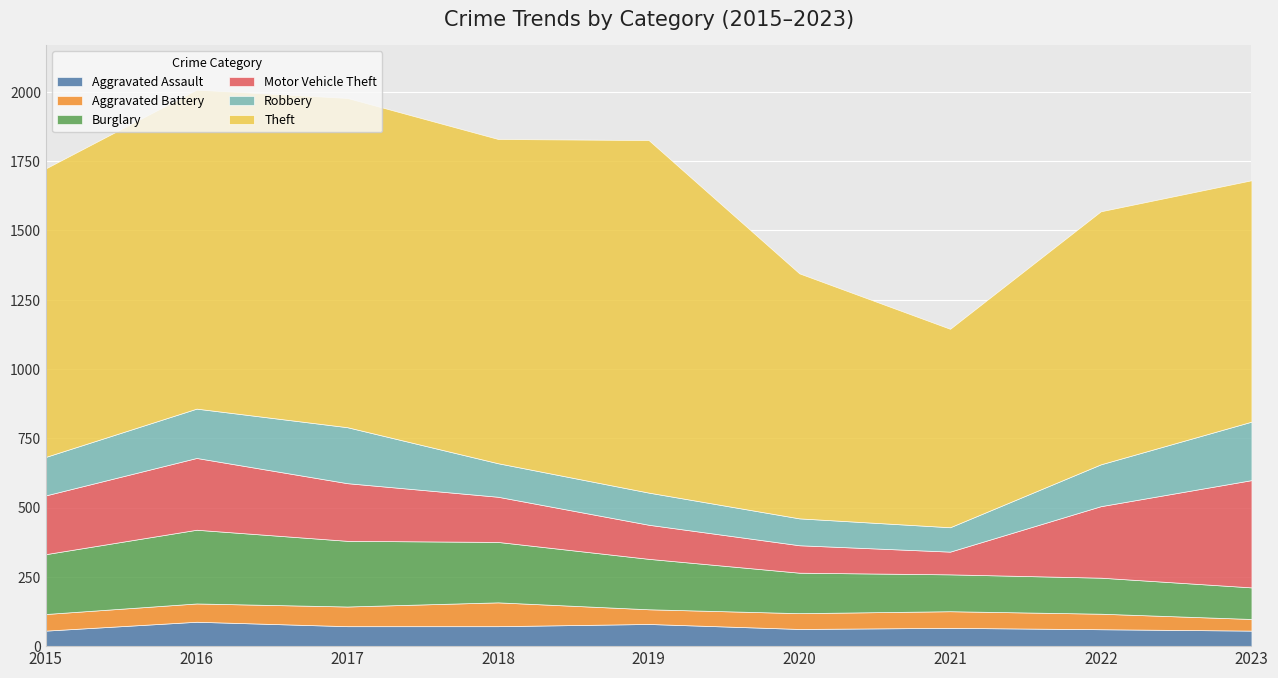

How many interior local valleys does the Theft series have?

2